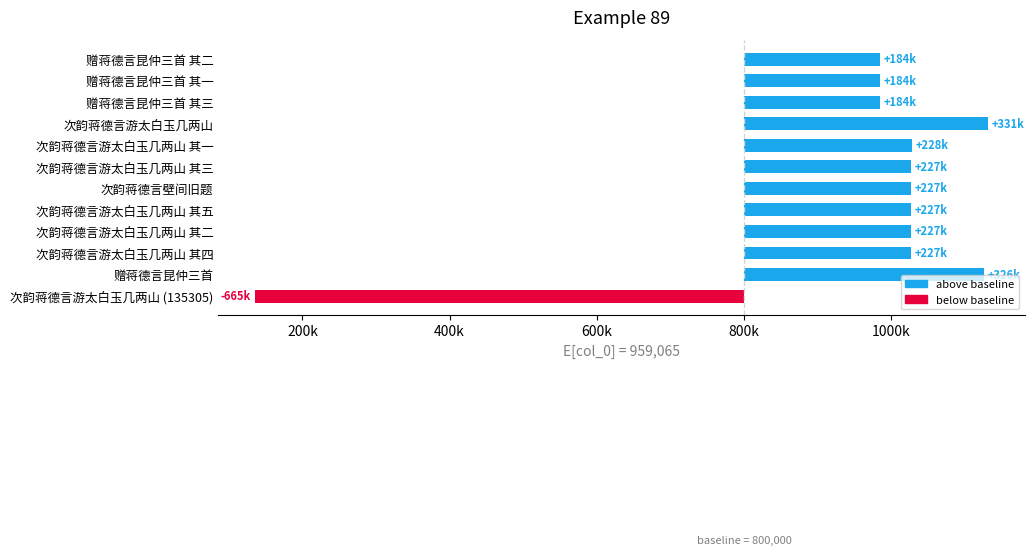

Does the chart contain any negative values?

Yes